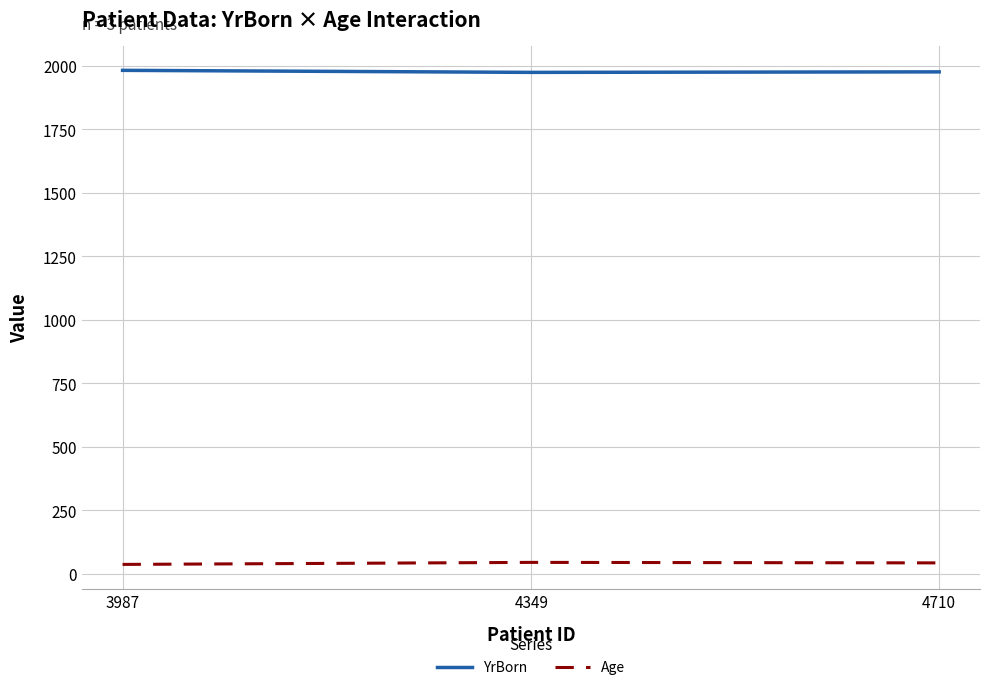

At how many categories does at least one series exceed 1426?

3